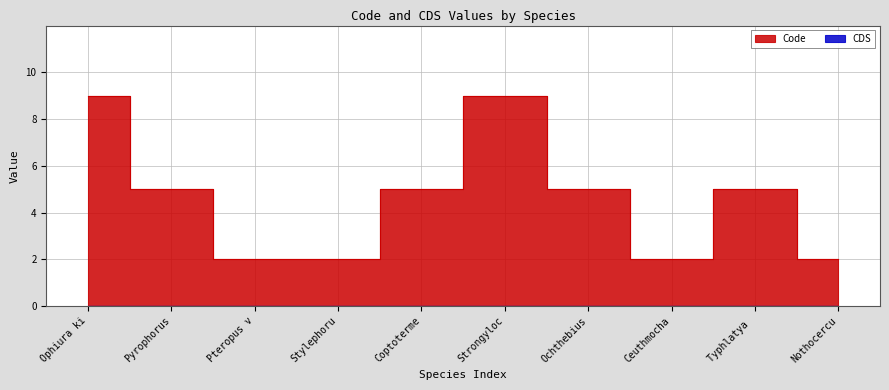

How many points are lower than both their immediate neighbors (excluding endpoints)?

1